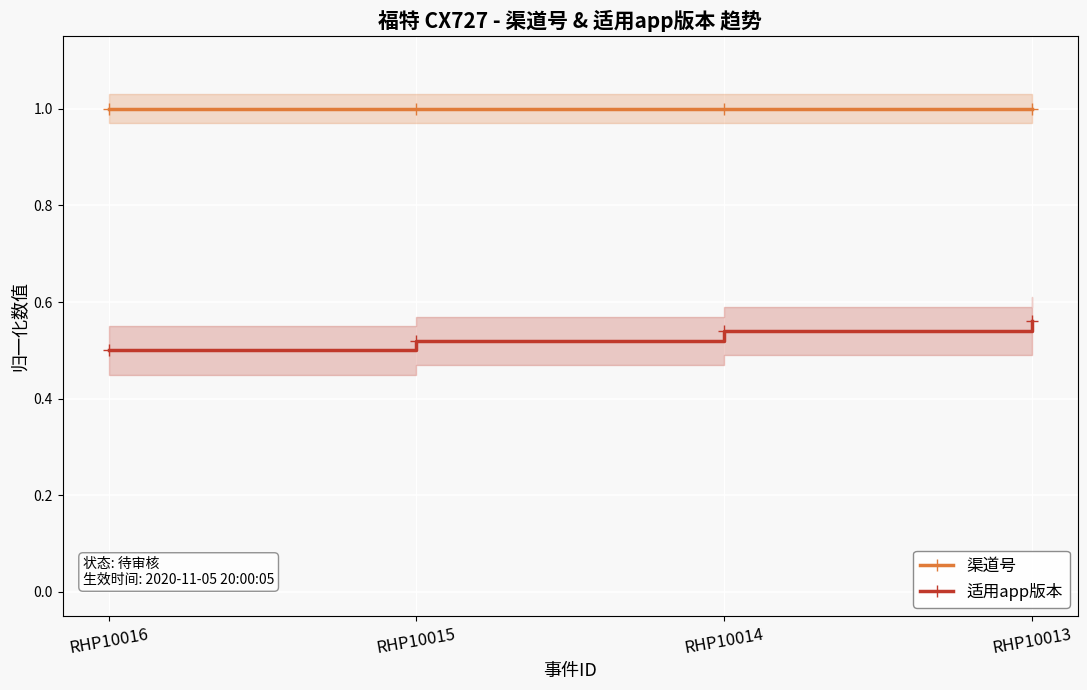

True or false: 适用app版本 has more than 1 points higher than both neighbors.

False